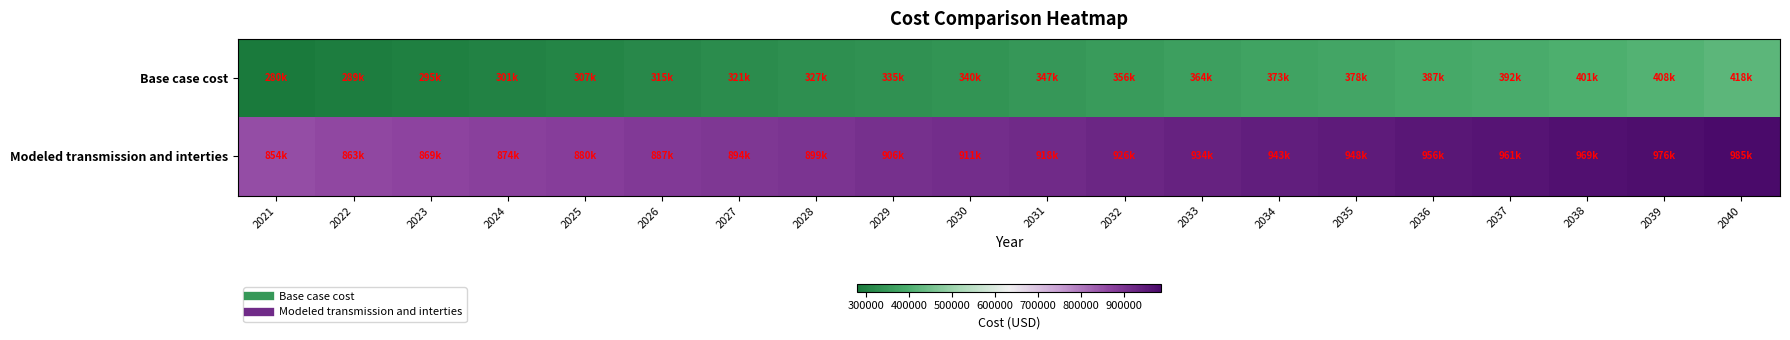

How many data points does each series have?

20